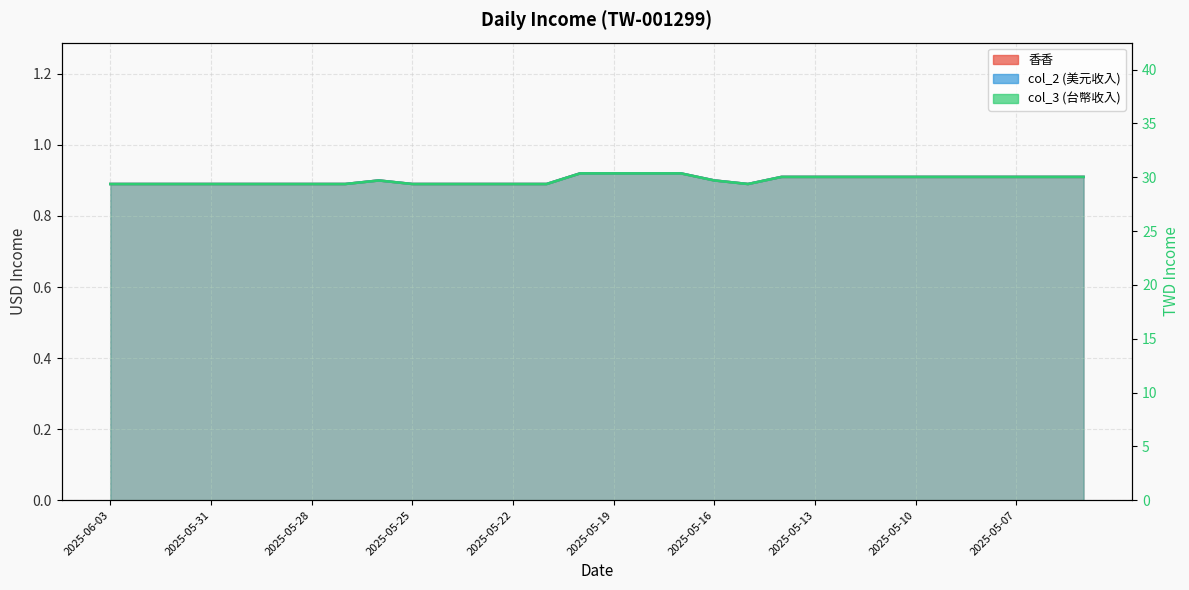

Which category has the highest value in the 香香 series?

2025-05-20